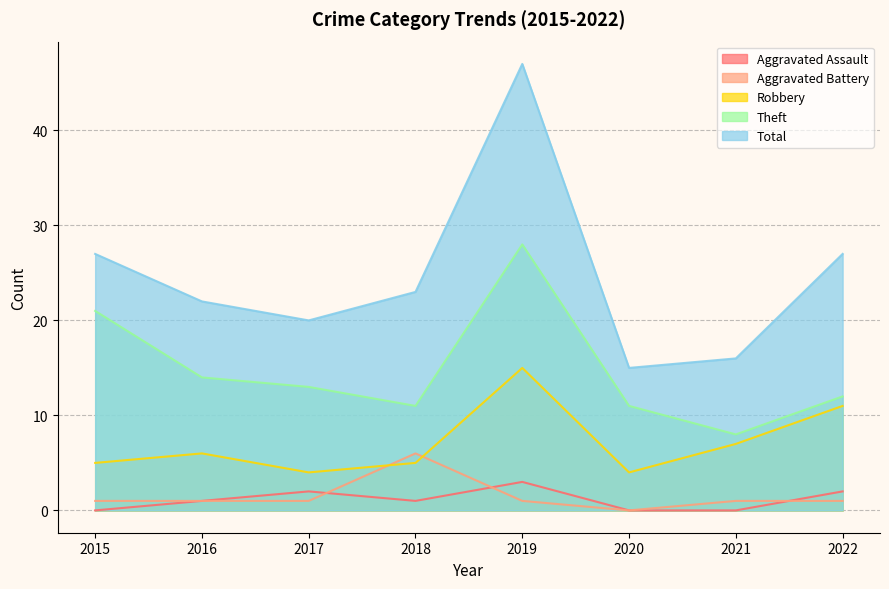

What is the value of the Total point at the 8th from the left?

27